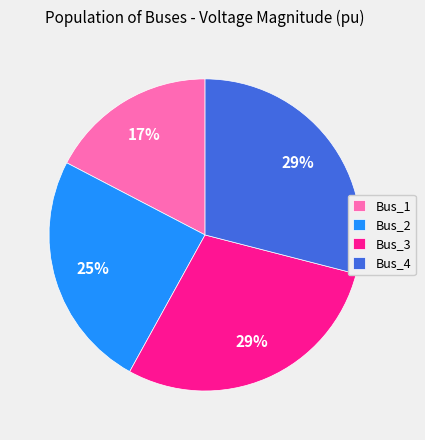

Is there any slice that represents more than half of the pie?

No